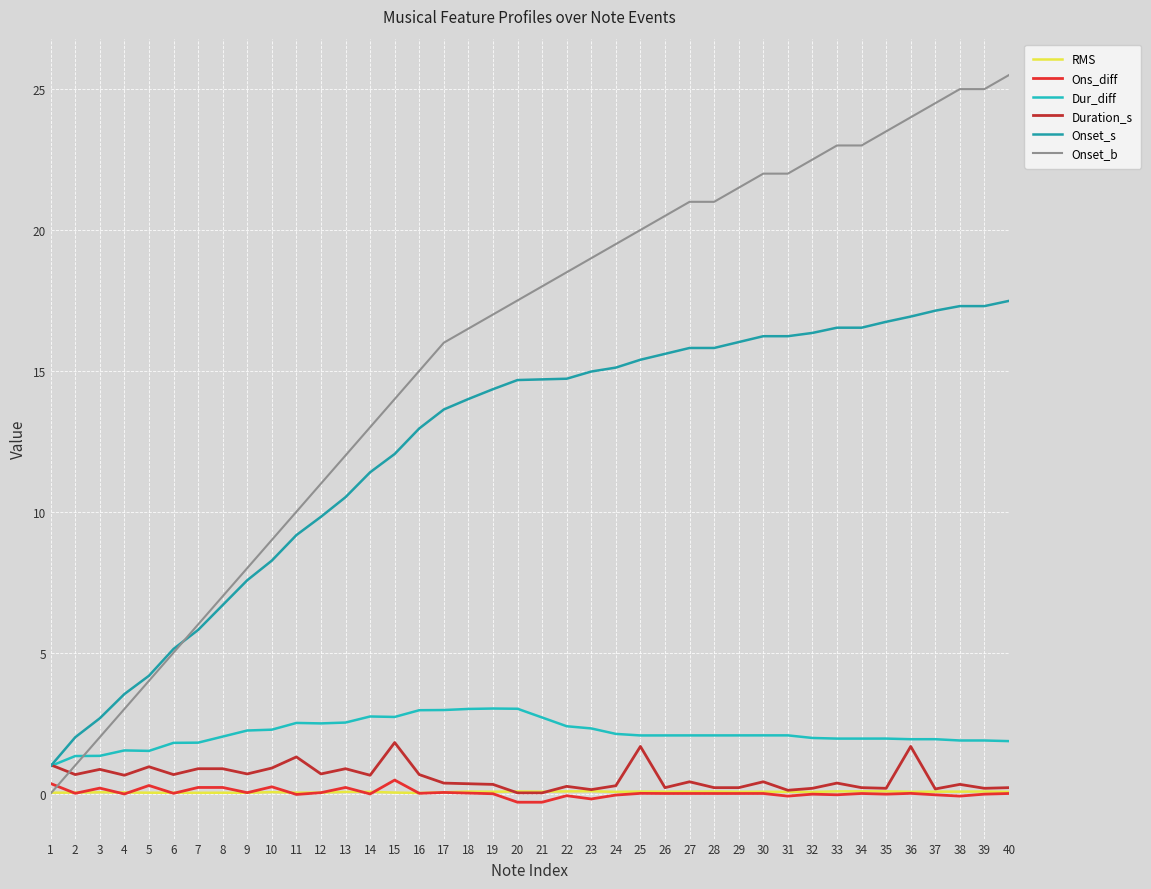

What is the difference between the highest and lowest values at 18?

16.5